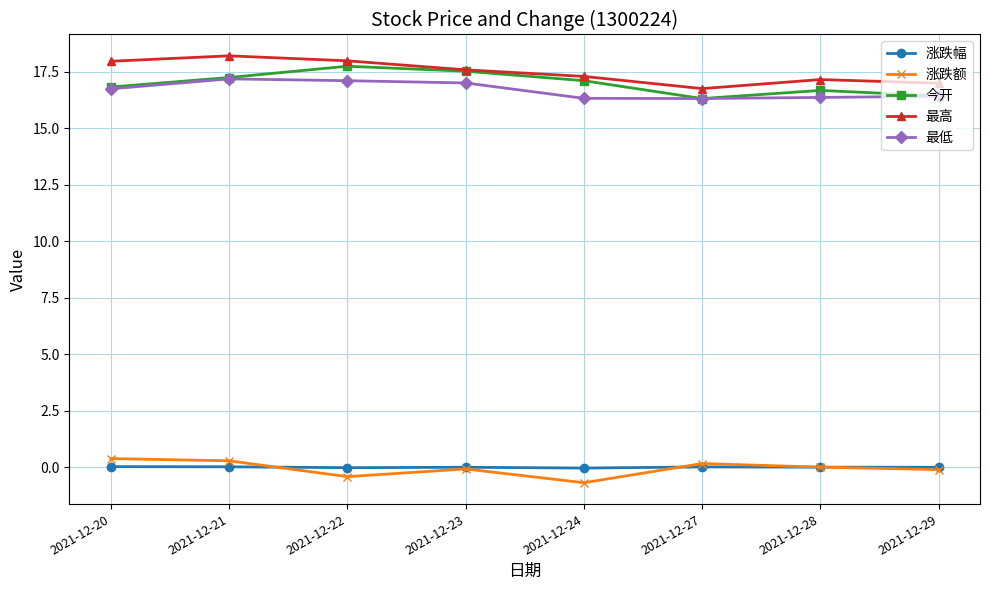

Count the number of categories in the chart.

8